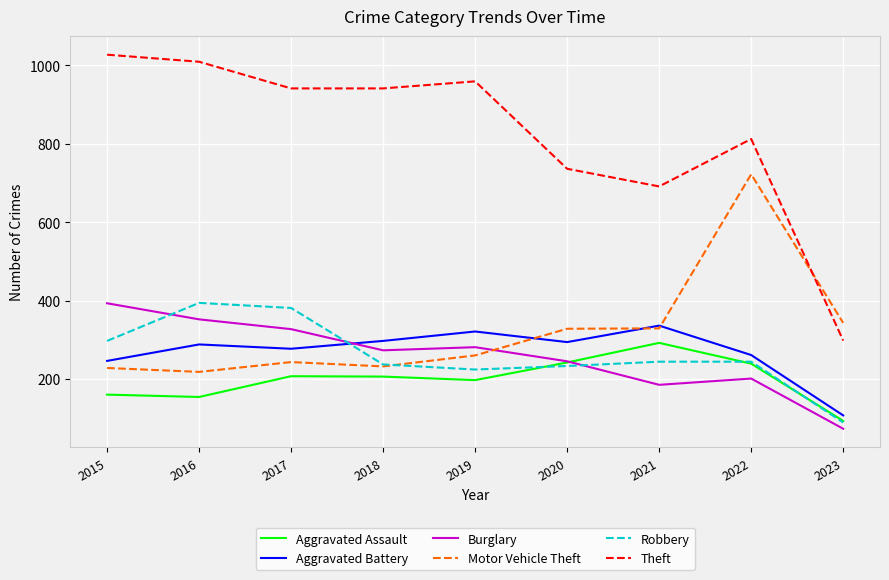

At which category is the sum across all series the highest?

2022